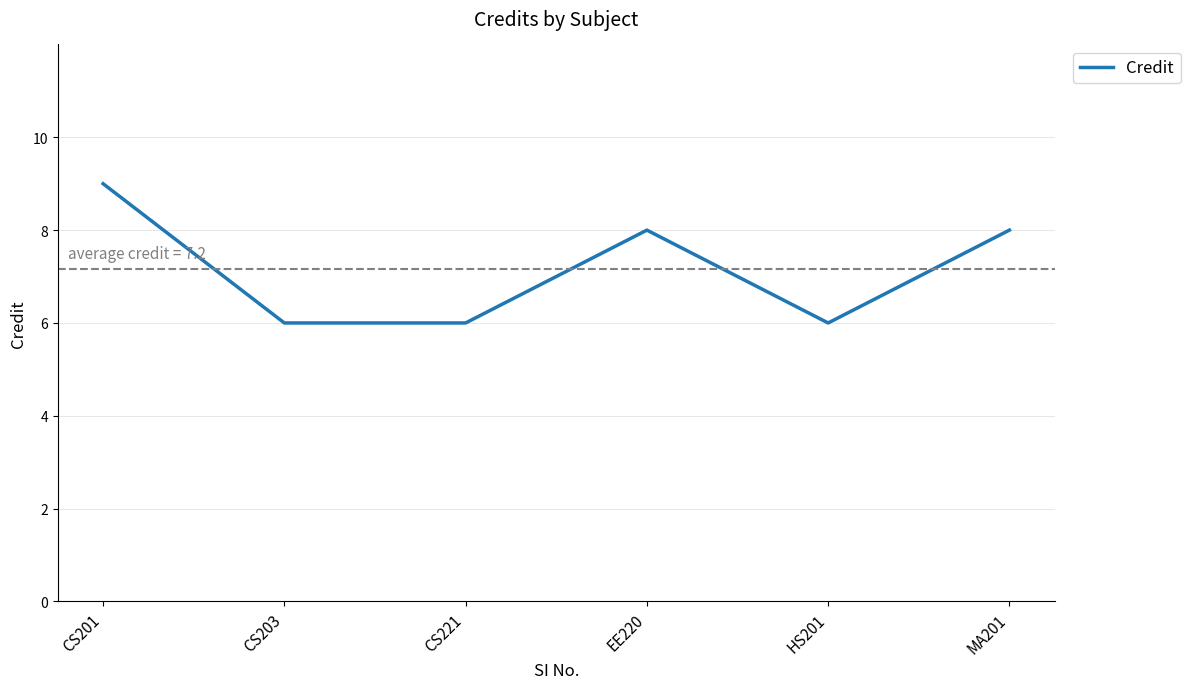

Reading left to right, extract all data points from this chart.

CS201=9	CS203=6	CS221=6	EE220=8	HS201=6	MA201=8